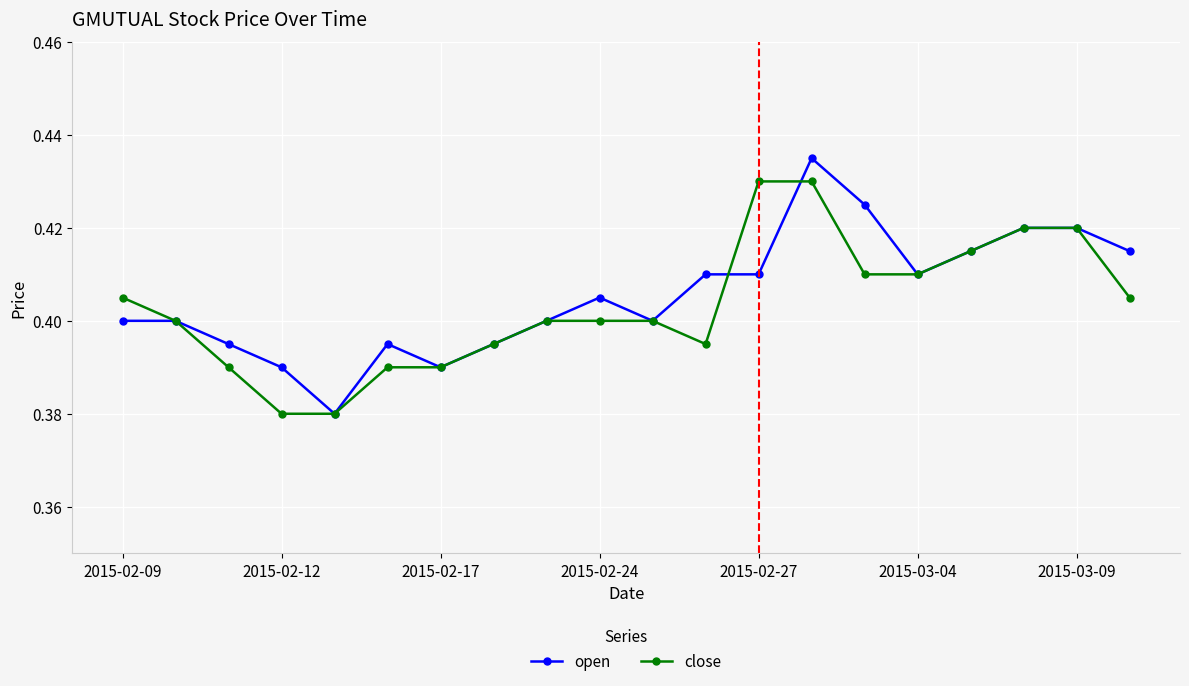

At how many categories does at least one series exceed 0?

20